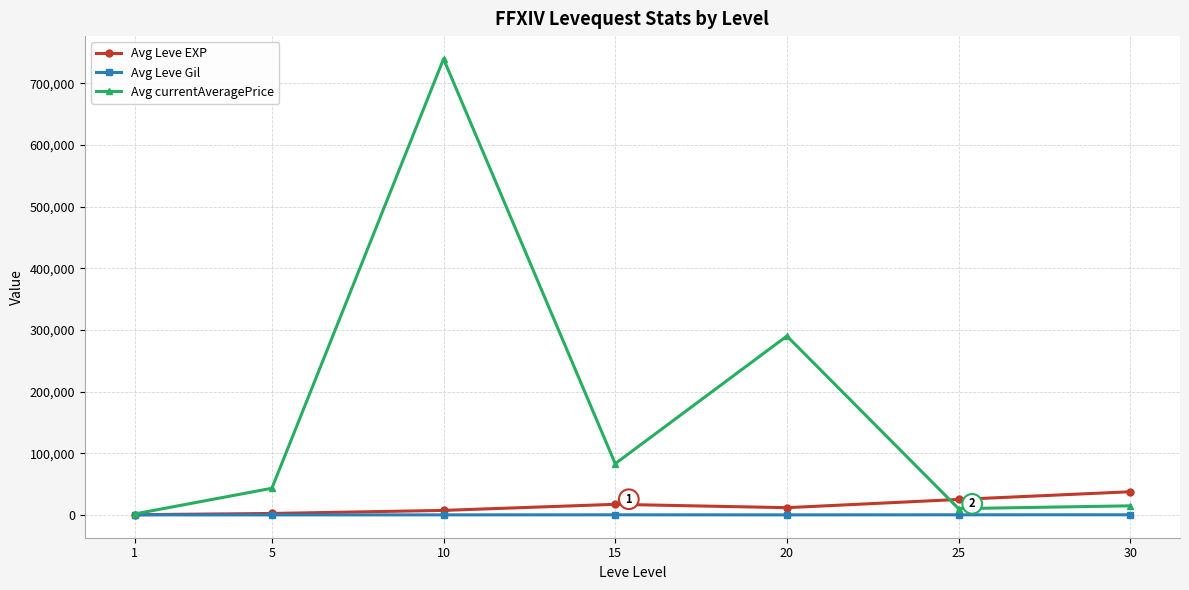

How many interior local peaks does the Avg currentAveragePrice series have?

2